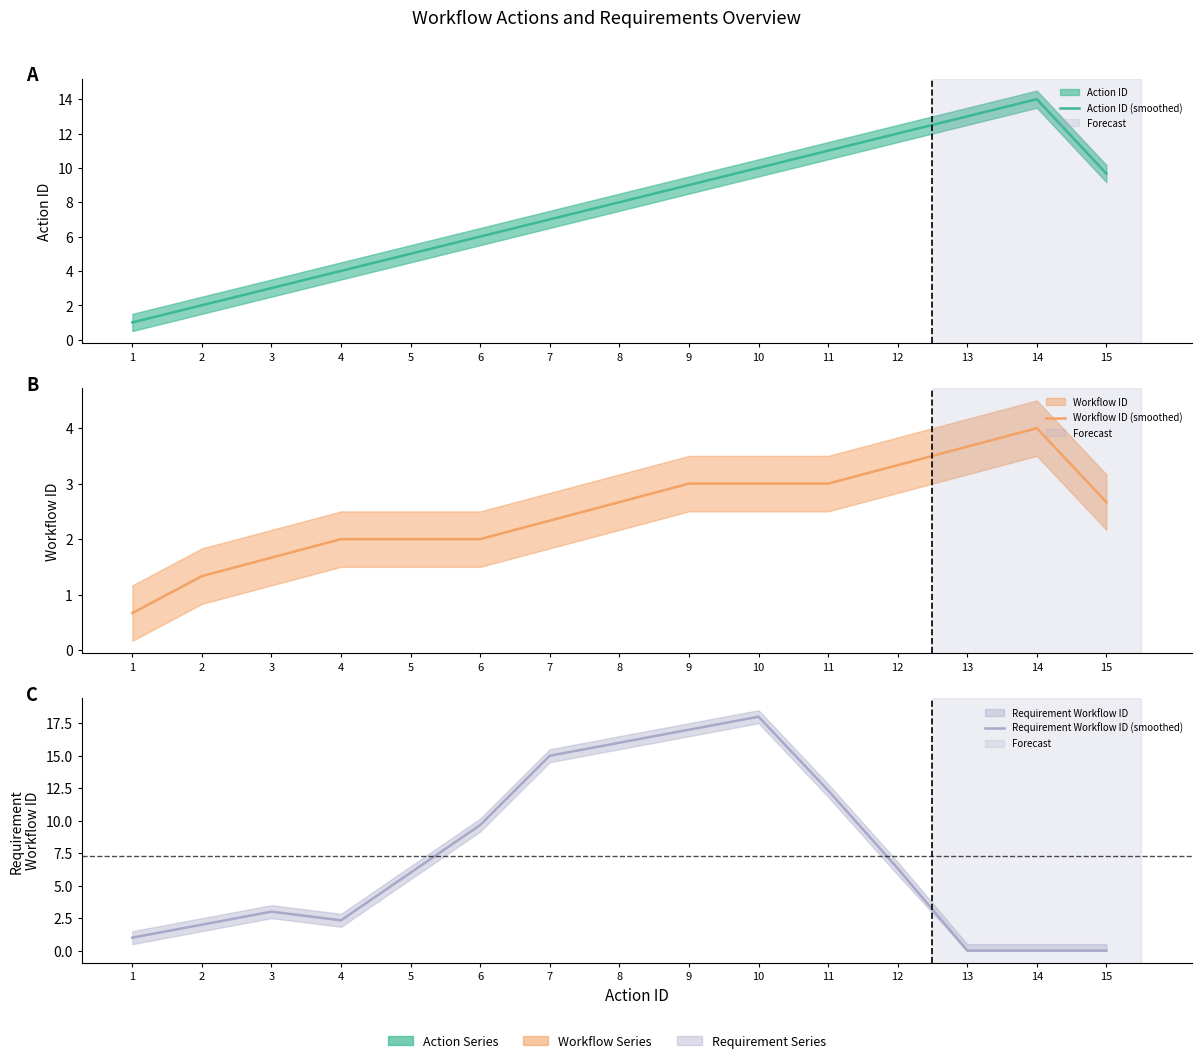

Reading left to right, transcribe all the data shown in this chart.

Action ID (smoothed): 1=1.0	2=2.0	3=3.0	4=4.0	5=5.0	6=6.0	7=7.0	8=8.0	9=9.0	10=10.0	11=11.0	12=12.0	13=13.0	14=14.0	15=9.7
Workflow ID (smoothed): 1=0.7	2=1.3	3=1.7	4=2.0	5=2.0	6=2.0	7=2.3	8=2.7	9=3.0	10=3.0	11=3.0	12=3.3	13=3.7	14=4.0	15=2.7
Requirement Workflow ID (smoothed): 1=1.0	2=2.0	3=3.0	4=2.3	5=6.0	6=9.7	7=15.0	8=16.0	9=17.0	10=18.0	11=12.3	12=6.3	13=0.0	14=0.0	15=0.0